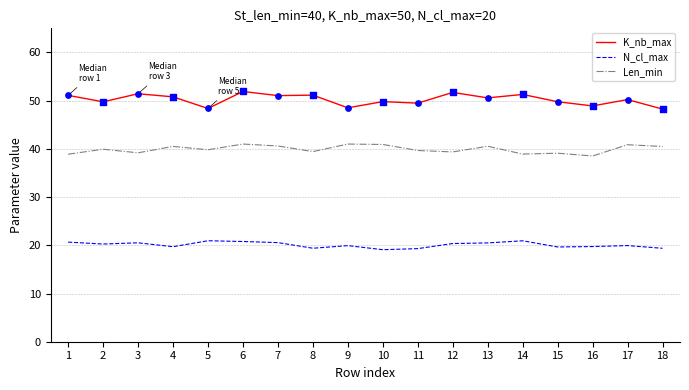

Is the value of K_nb_max at 17 greater than the value of N_cl_max at 4?

Yes